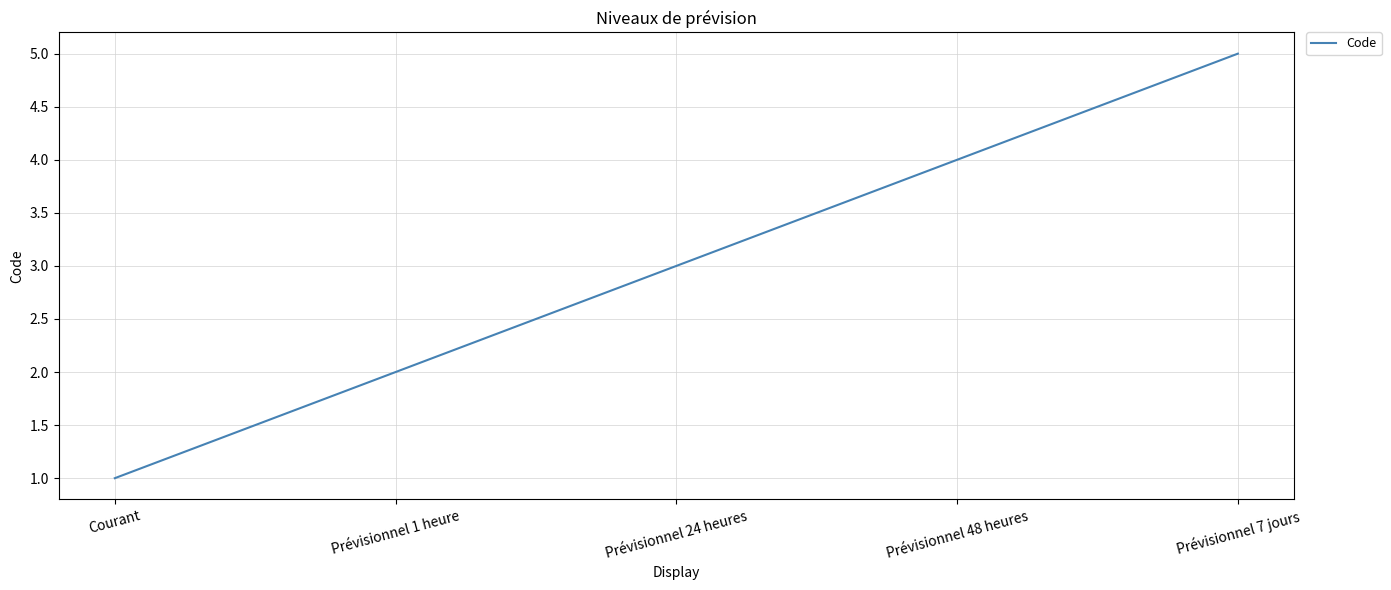

What position from the left is Prévisionnel 24 heures?

3